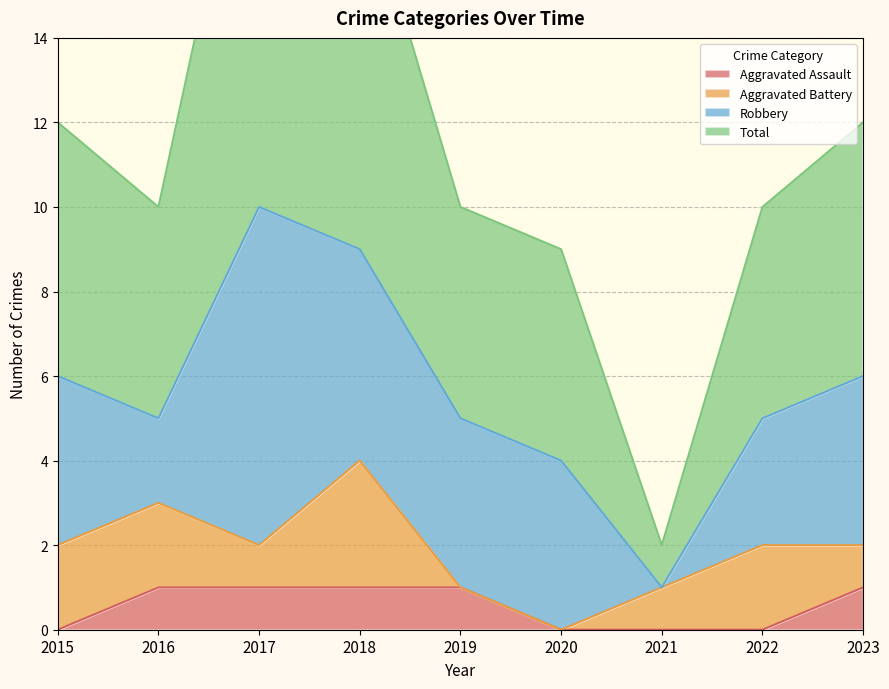

True or false: Total and Aggravated Assault intersect in this chart.

False